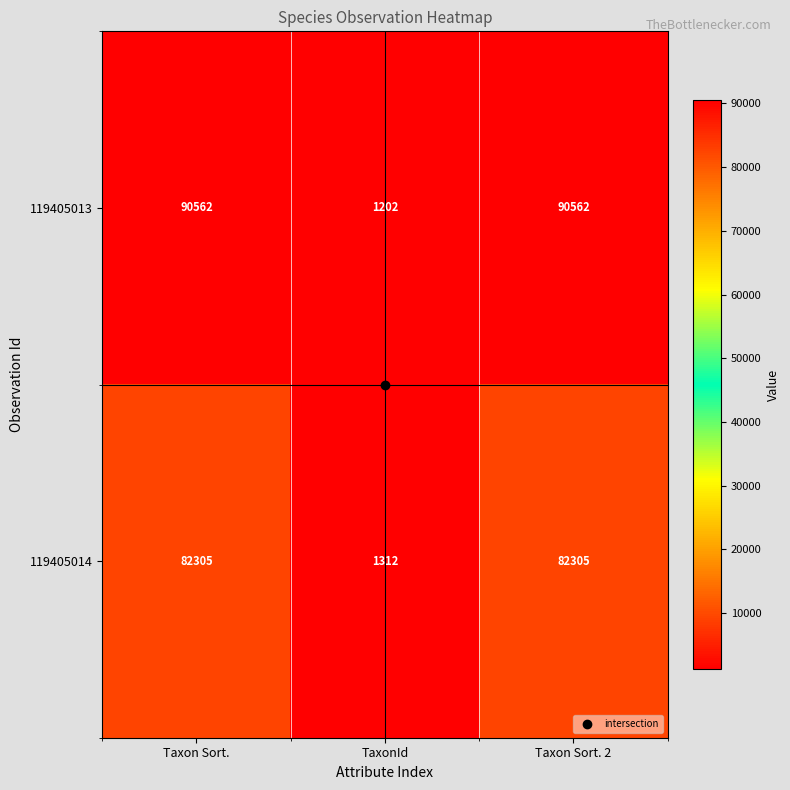

List the series in order of their peak value, highest first.

119405013, 119405014